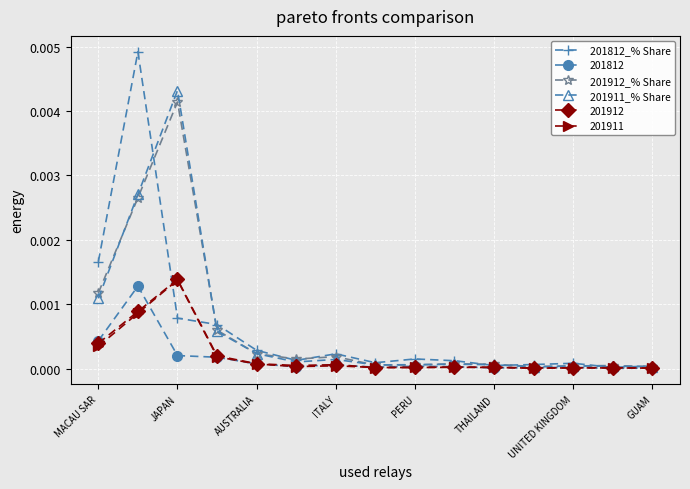

Which series has the largest range (max minus min)?

201812_% Share